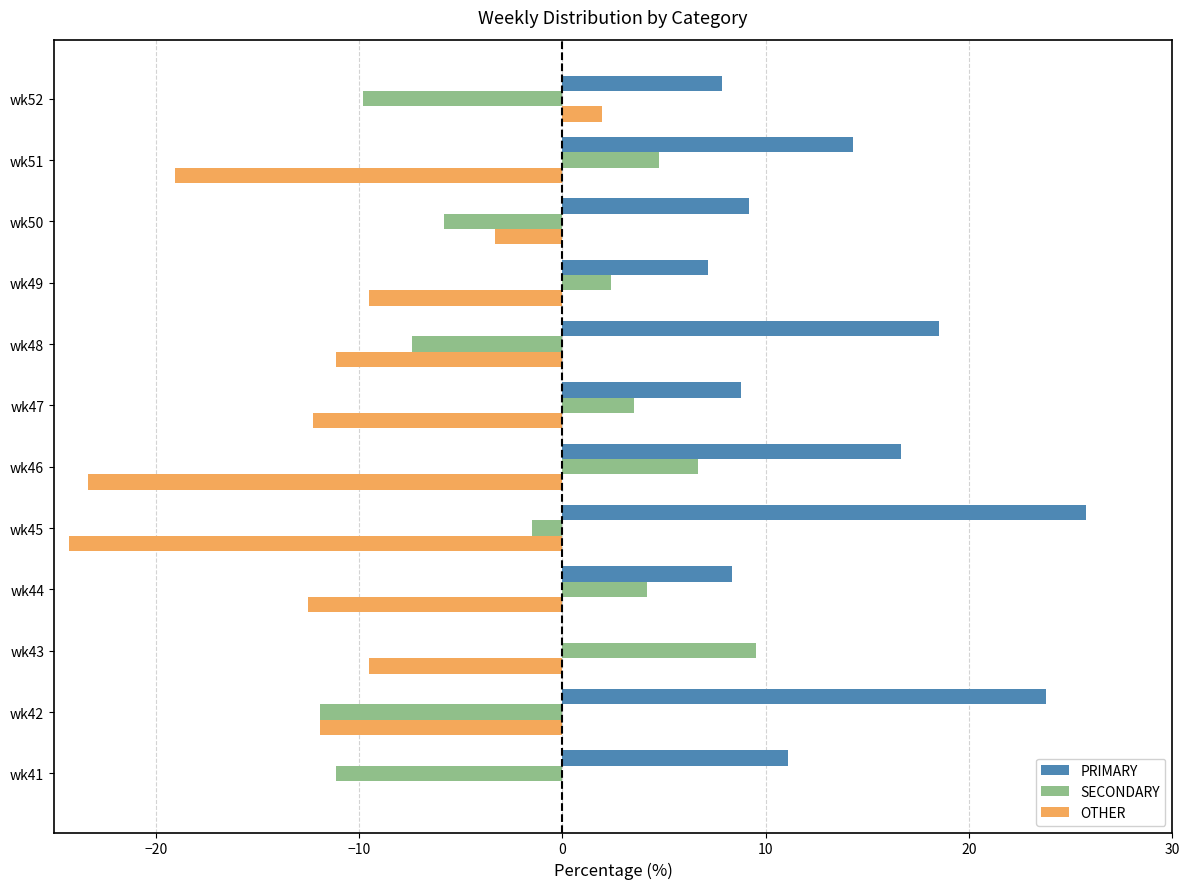

Which series changed the most between wk43 and wk51?

PRIMARY